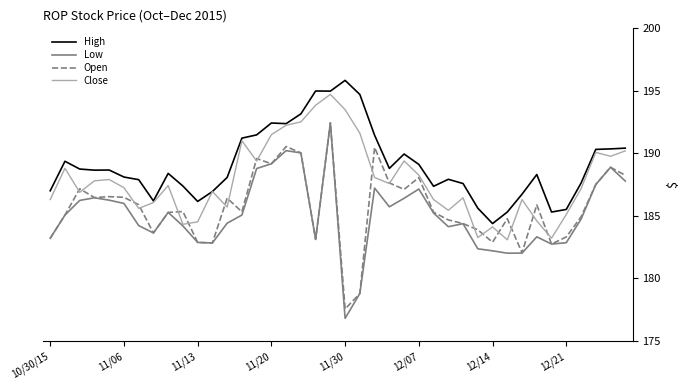

Does the chart have visible grid lines?

No